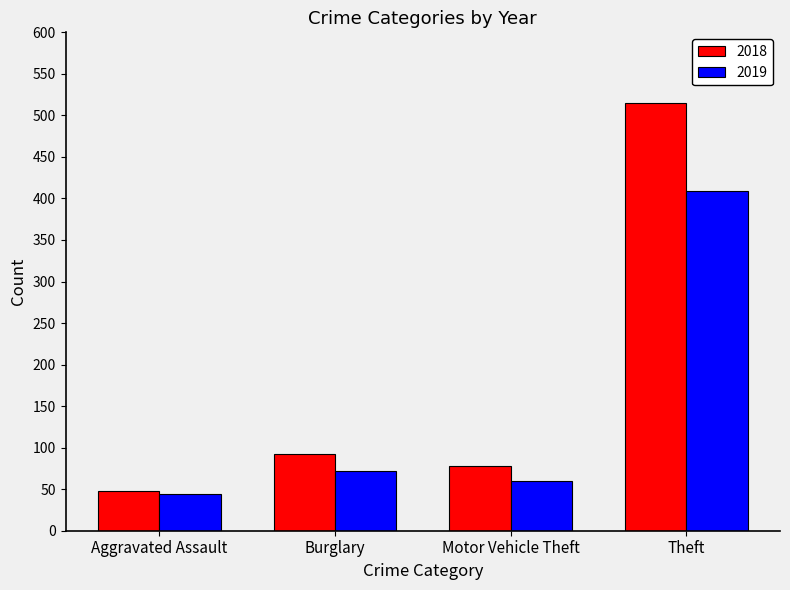

How many values in the 2018 series are below 92?

2